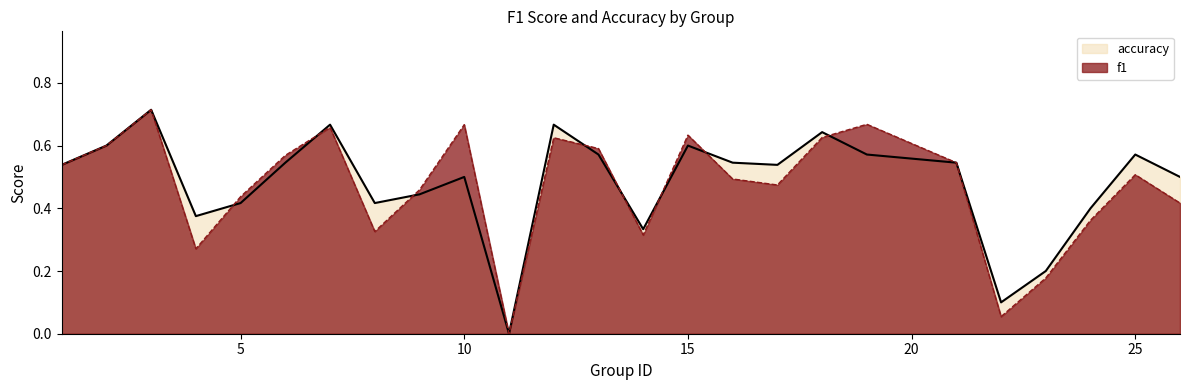

In accuracy, how many points are lower than both neighbors (excluding endpoints)?

6